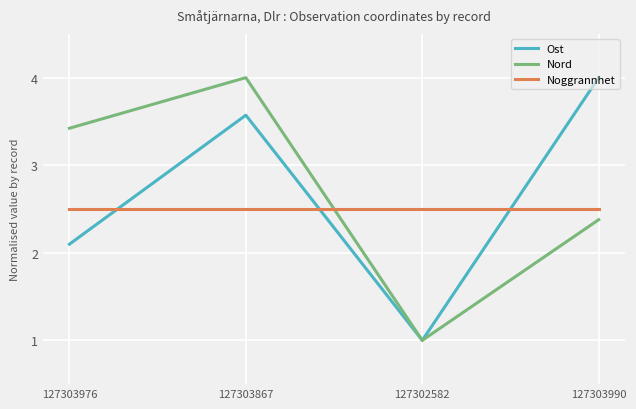

At how many categories does at least one series exceed 3?

3